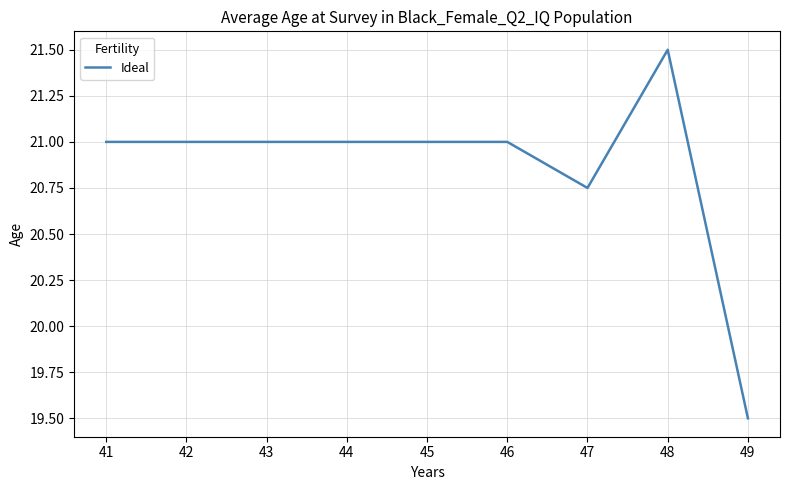

Is it true that the value at 43 is 28.7?

False